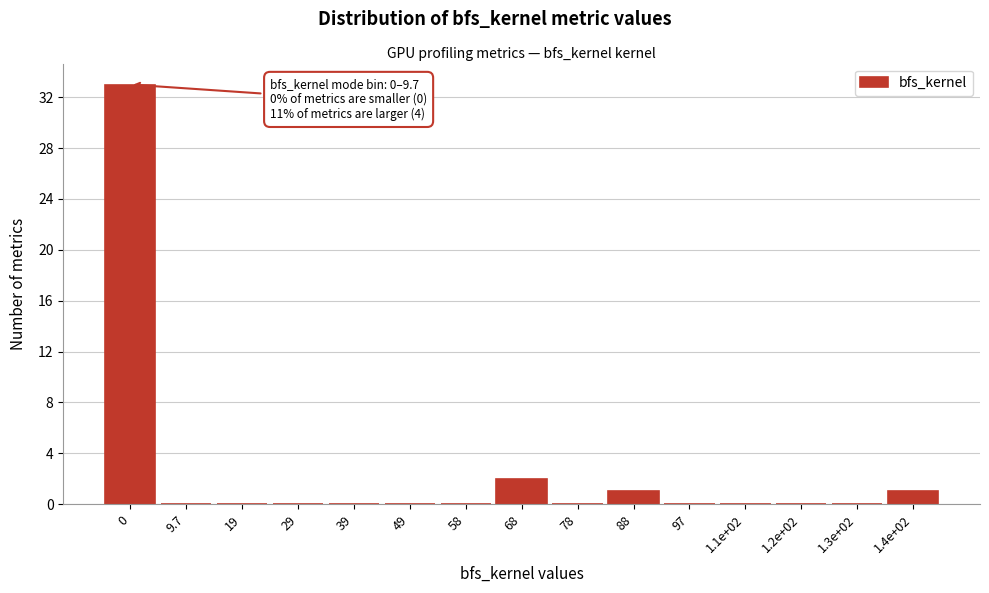

Reading right to left, what are all the values shown in this chart?

1.4e+02=1	1.3e+02=0	1.2e+02=0	1.1e+02=0	97=0	88=1	78=0	68=2	58=0	49=0	39=0	29=0	19=0	9.7=0	0=33